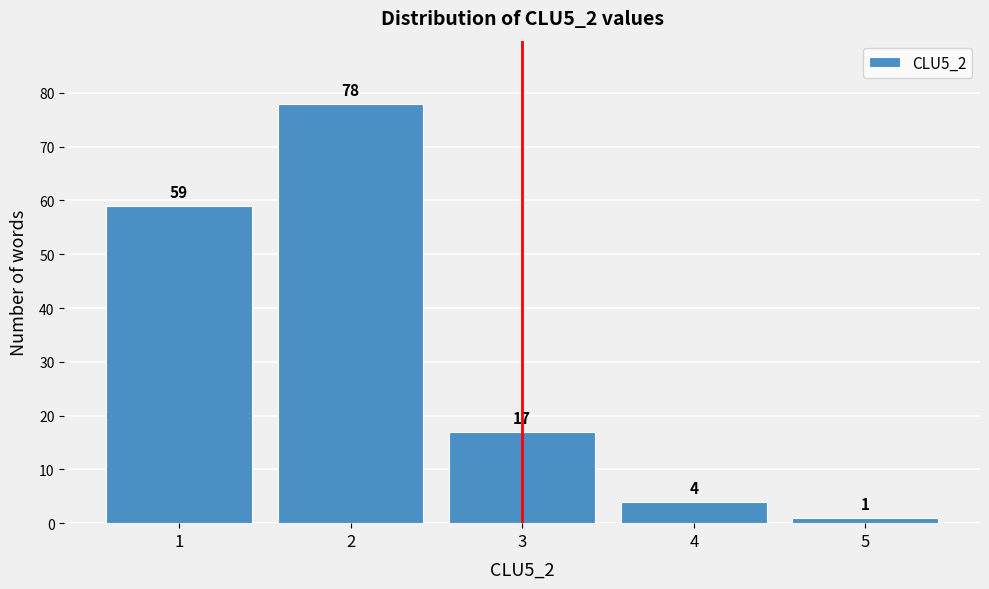

What is the height of the bar covering 3.5 to 4.5 on the x-axis?

4